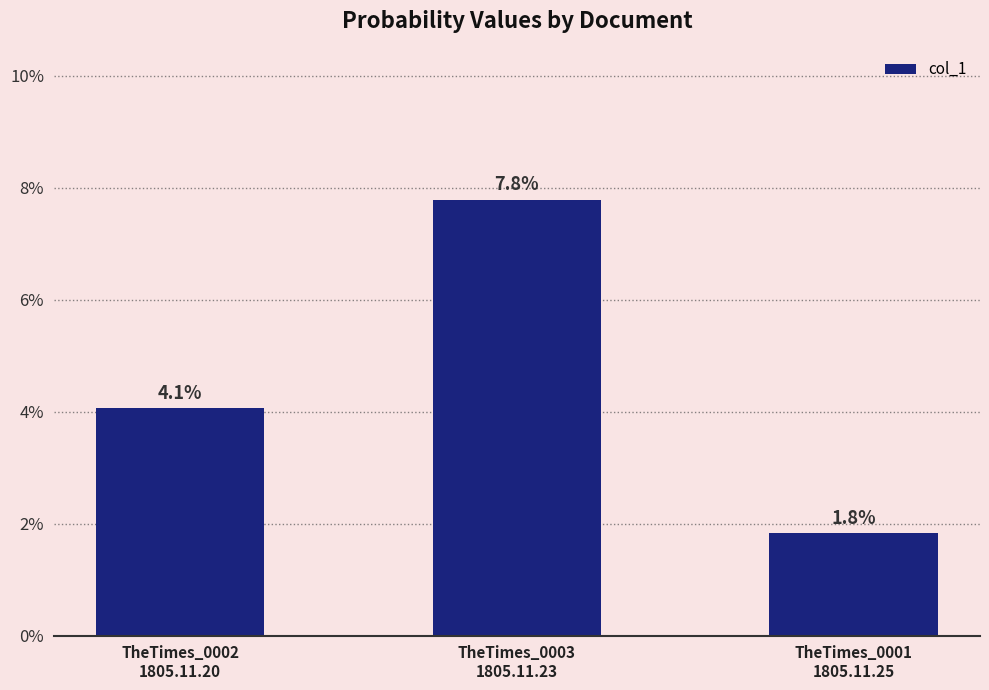

Which label corresponds to the smallest value in the chart?

TheTimes_0001
1805.11.25